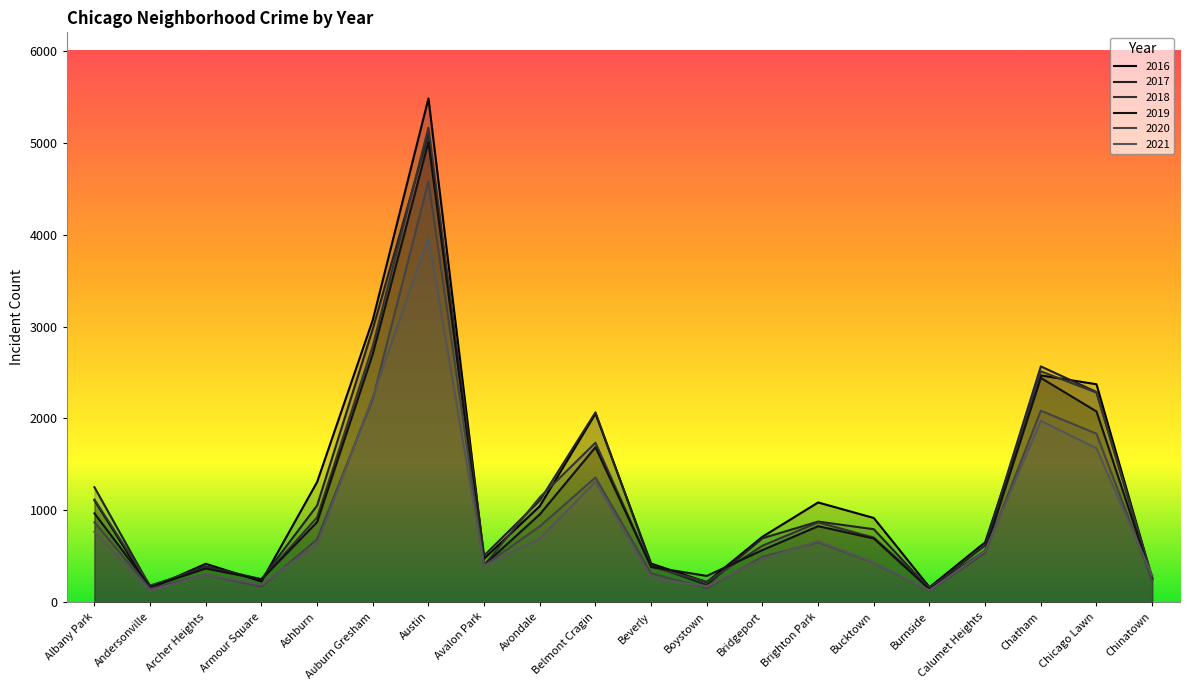

How many data points in 2019 are above 694?

9